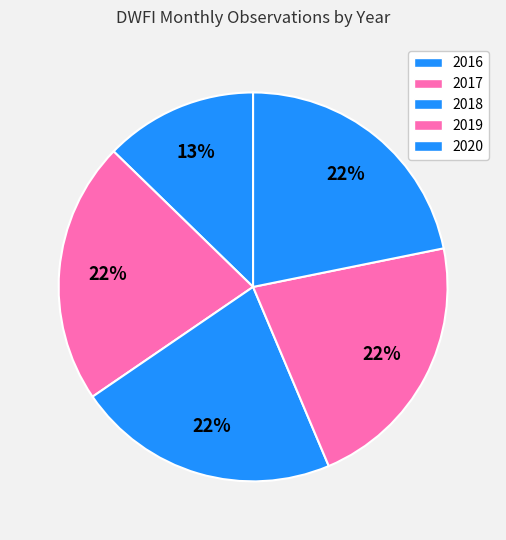

To the nearest percent, what percentage of the pie is 2016?

13%